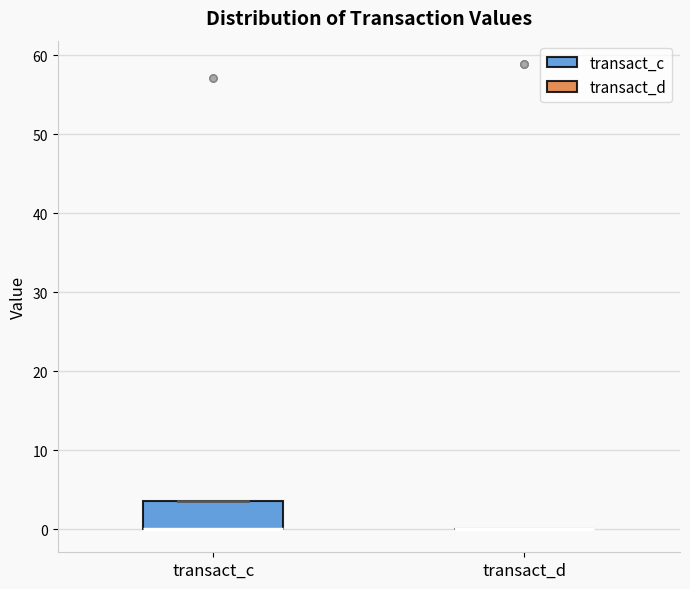

Which box is the tallest, from its lower edge to its upper edge?

transact_c